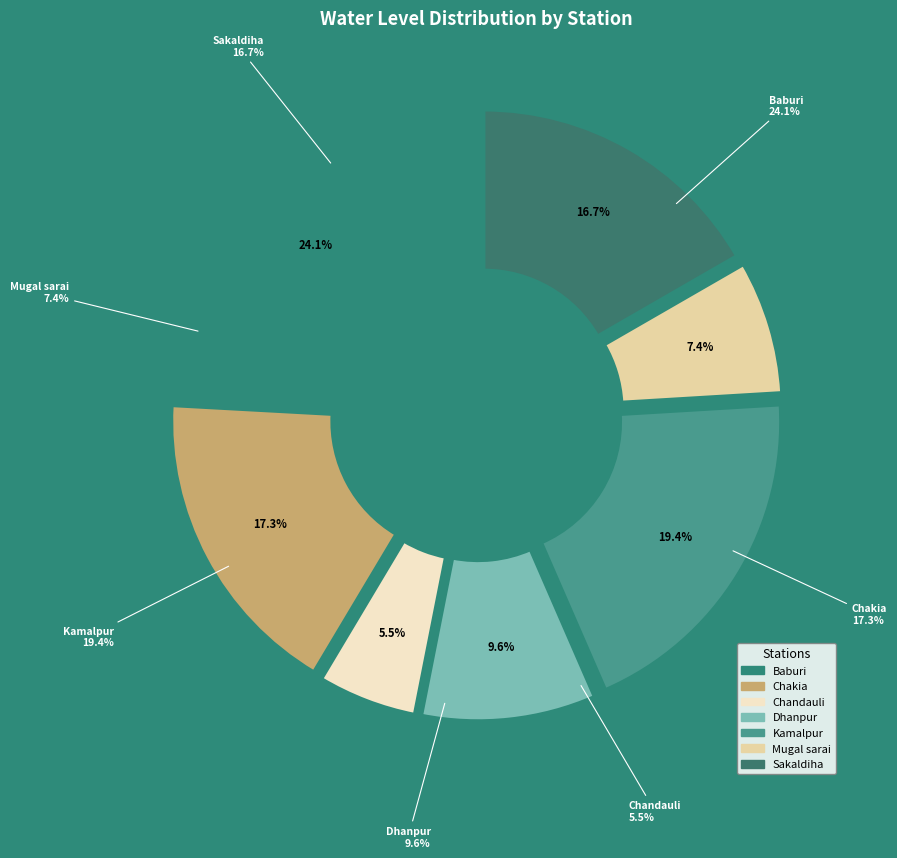

Rank the categories by value from highest to lowest.

Baburi, Kamalpur, Chakia, Sakaldiha, Dhanpur, Mugal sarai, Chandauli